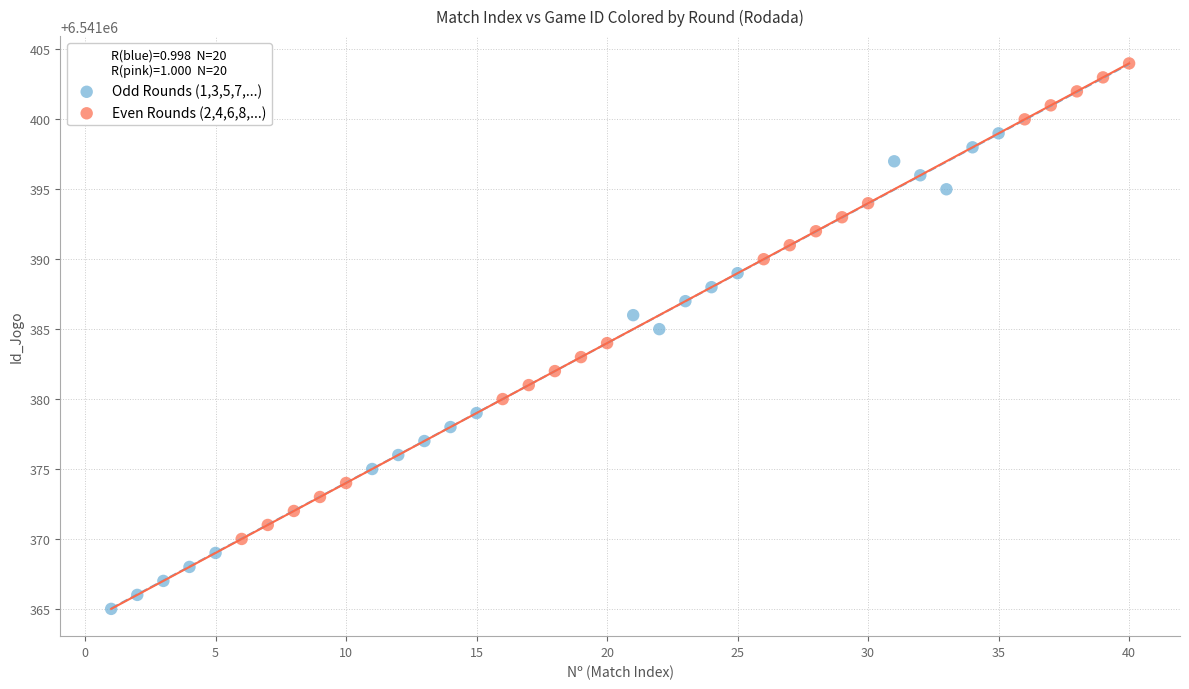

Which series reaches the minimum Y coordinate?

Odd Rounds (1,3,5,7,...)